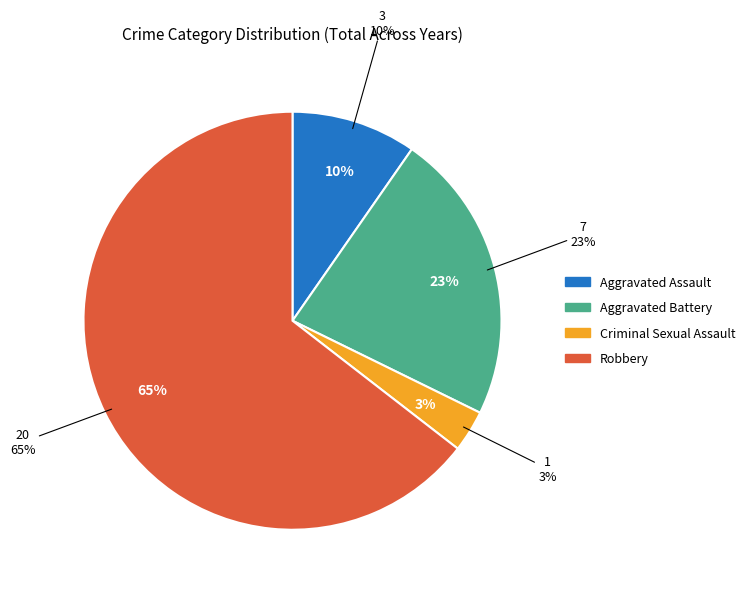

Rank the categories by value from lowest to highest.

Criminal Sexual Assault, Aggravated Assault, Aggravated Battery, Robbery